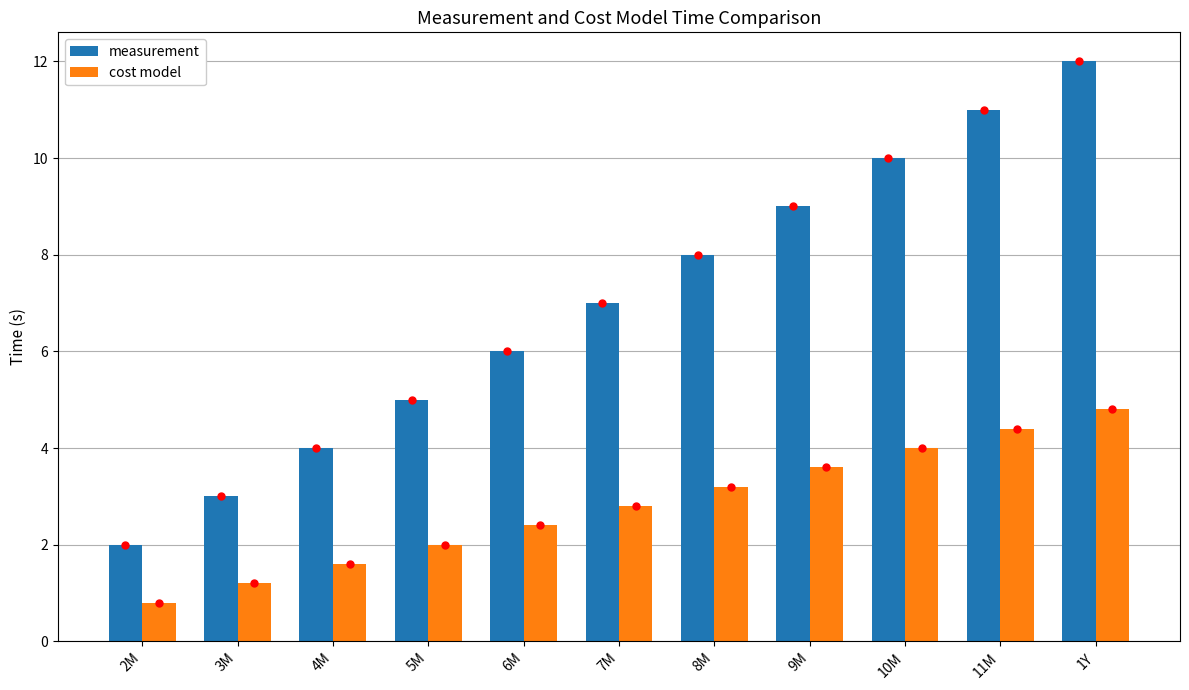

Which series has the widest spread of values?

measurement